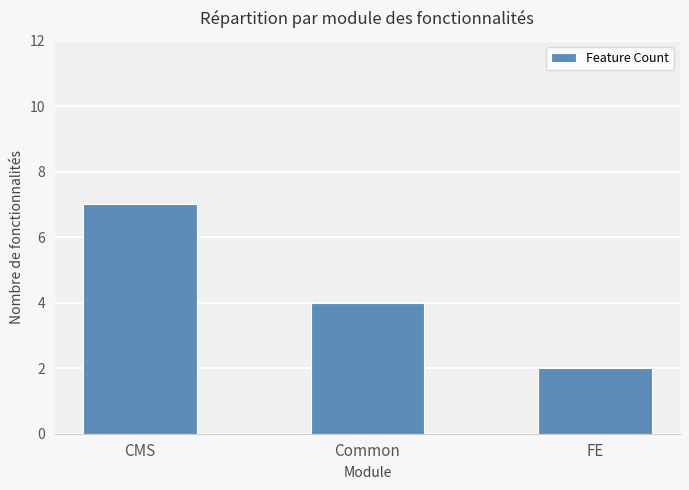

Rank the categories by value from lowest to highest.

FE, Common, CMS